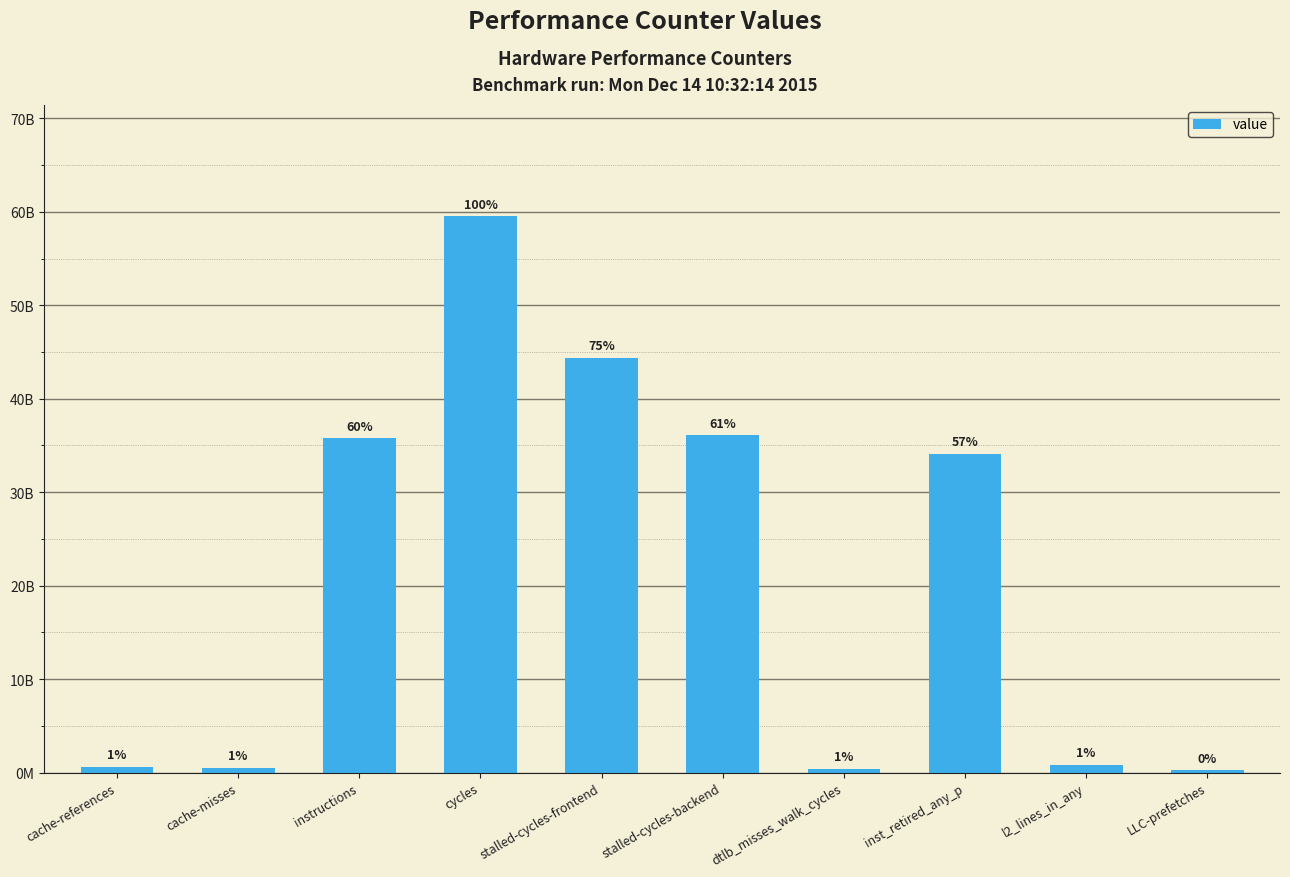

Which has a higher value, l2_lines_in_any or stalled-cycles-frontend?

stalled-cycles-frontend